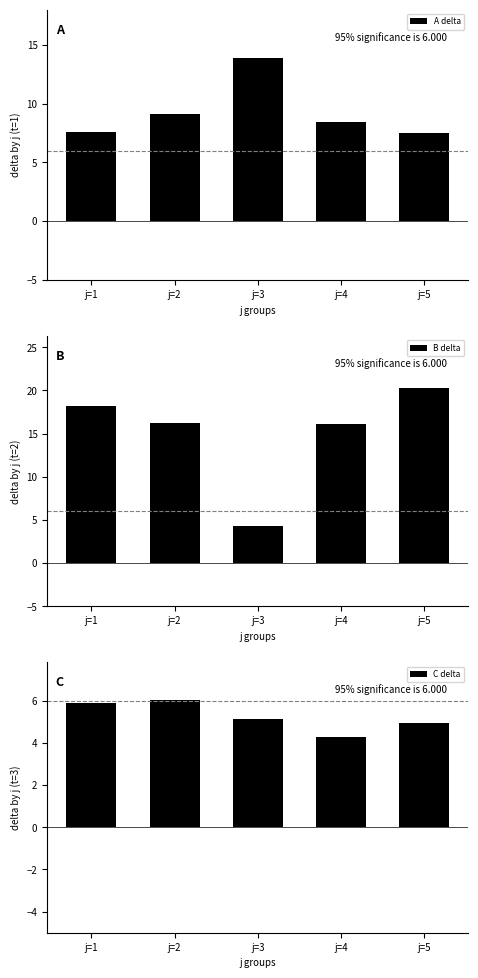

How many categories are shown in the chart?

5